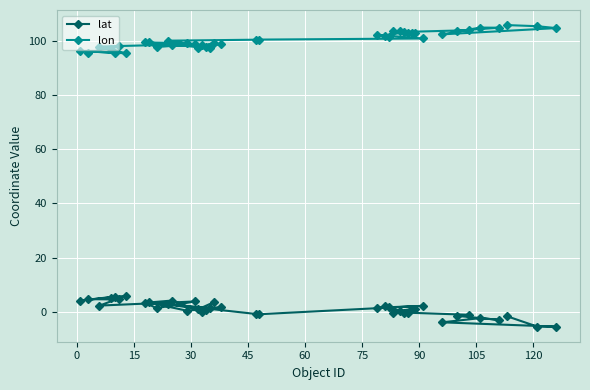

What is the sum of all lon values?

4016.7